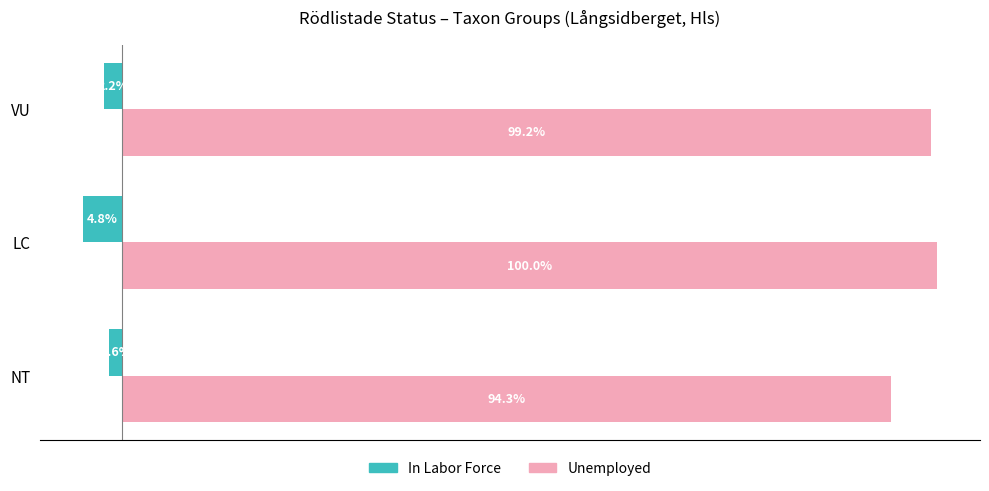

Which series changed the most between NT and LC?

Unemployed